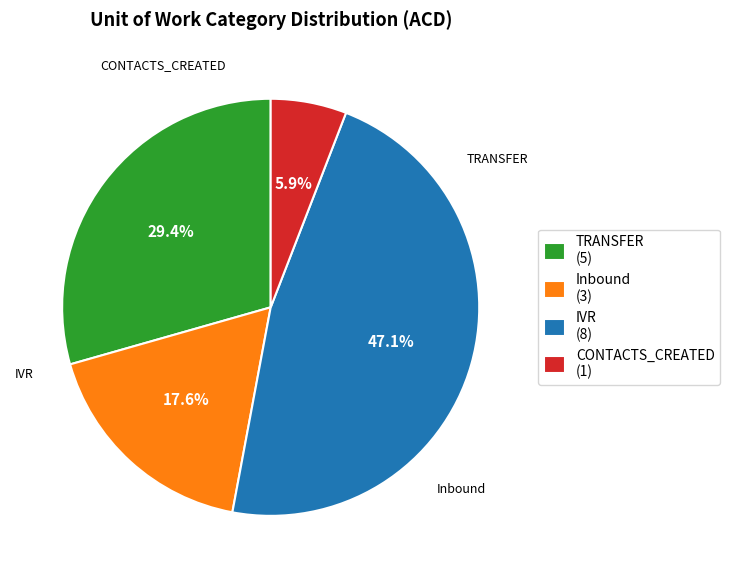

Between Inbound (3) and CONTACTS_CREATED (1), which is larger?

Inbound (3)